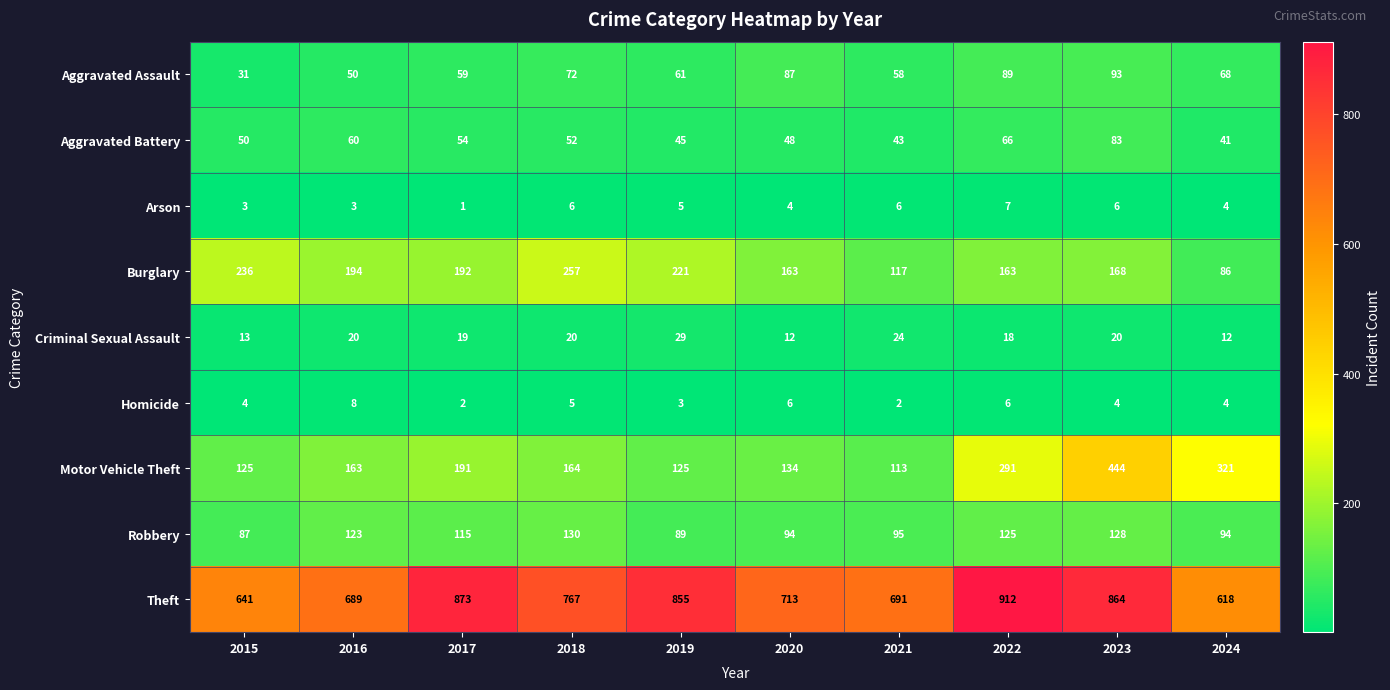

Between 2015 and 2020, which series saw the biggest shift?

Burglary